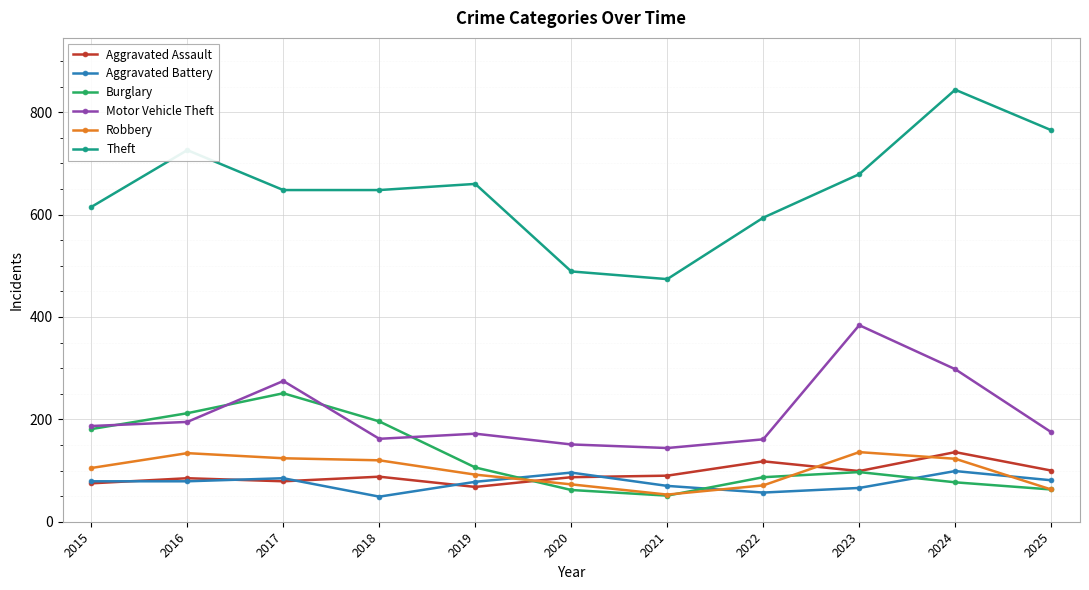

What is the sum of the Motor Vehicle Theft values at 2021 and 2022?

305